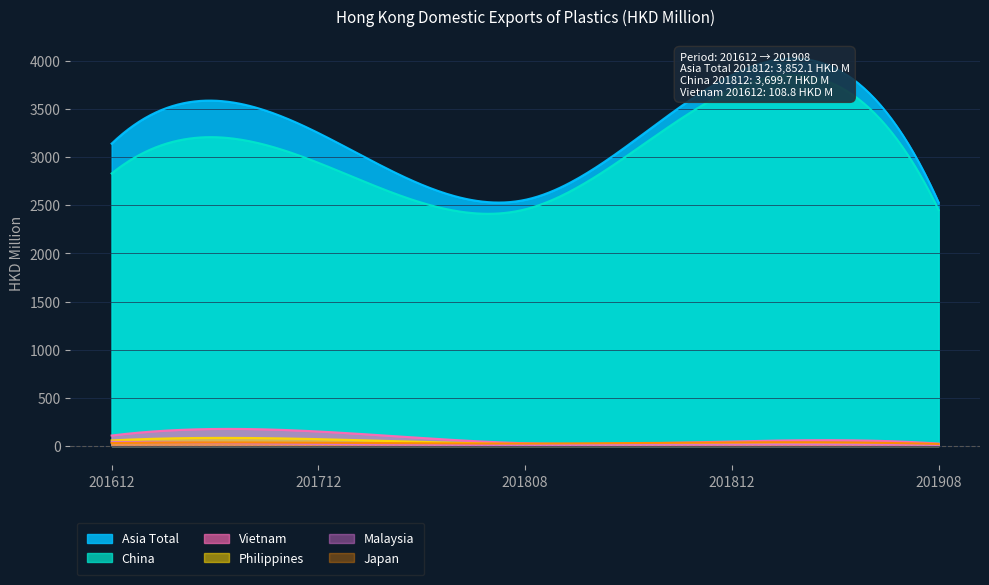

True or false: China has more than 1 interior local peaks.

True